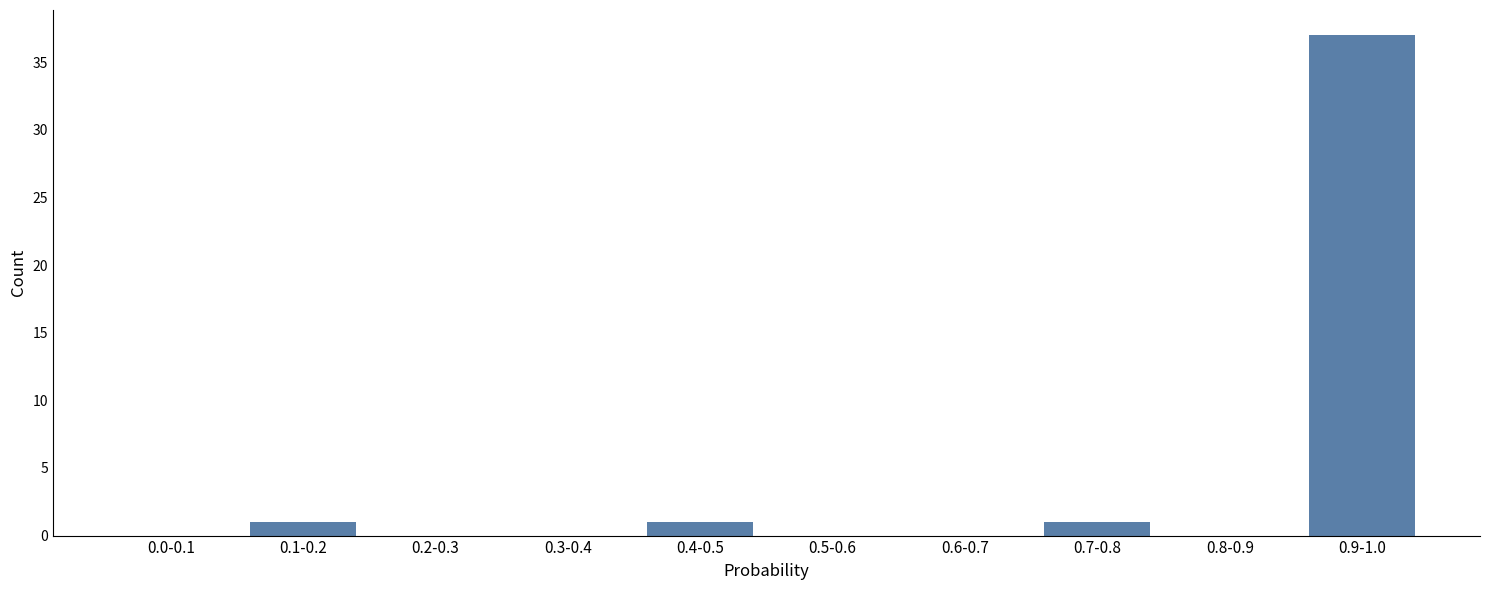

Reading right to left, transcribe all the data shown in this chart.

0.9-1.0=37	0.8-0.9=0	0.7-0.8=1	0.6-0.7=0	0.5-0.6=0	0.4-0.5=1	0.3-0.4=0	0.2-0.3=0	0.1-0.2=1	0.0-0.1=0